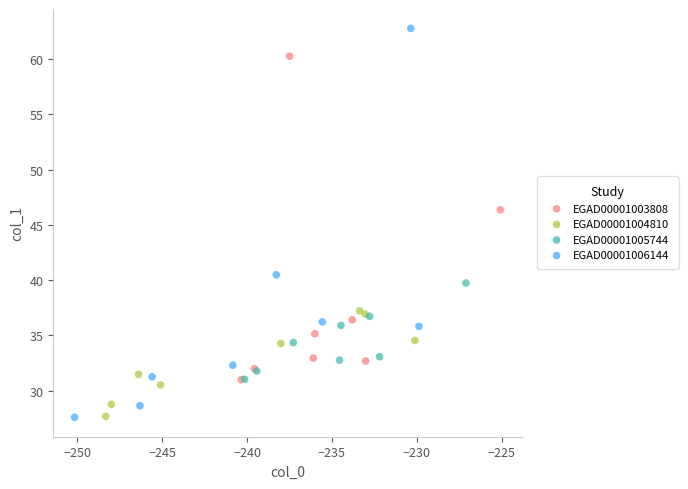

Which series reaches the maximum Y coordinate?

EGAD00001006144